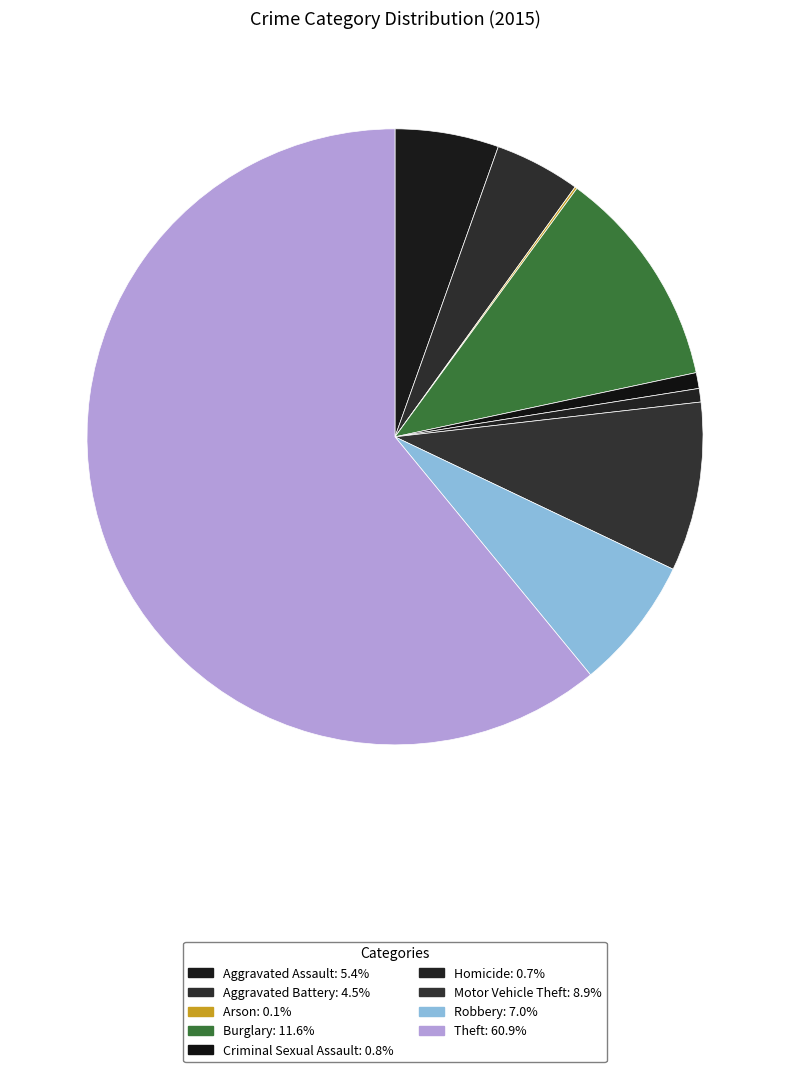

To the nearest percent, what percentage of the pie is Criminal Sexual Assault?

1%